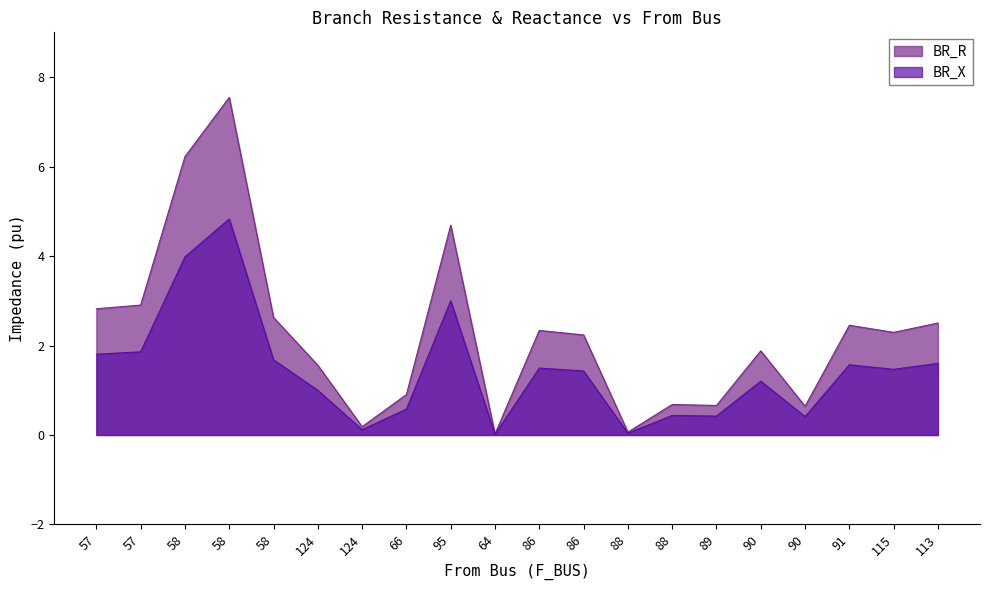

At which label does BR_R reach its minimum?

64